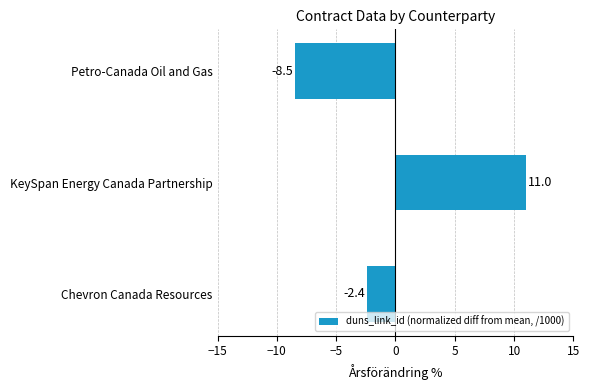

Does the chart contain any negative values?

Yes